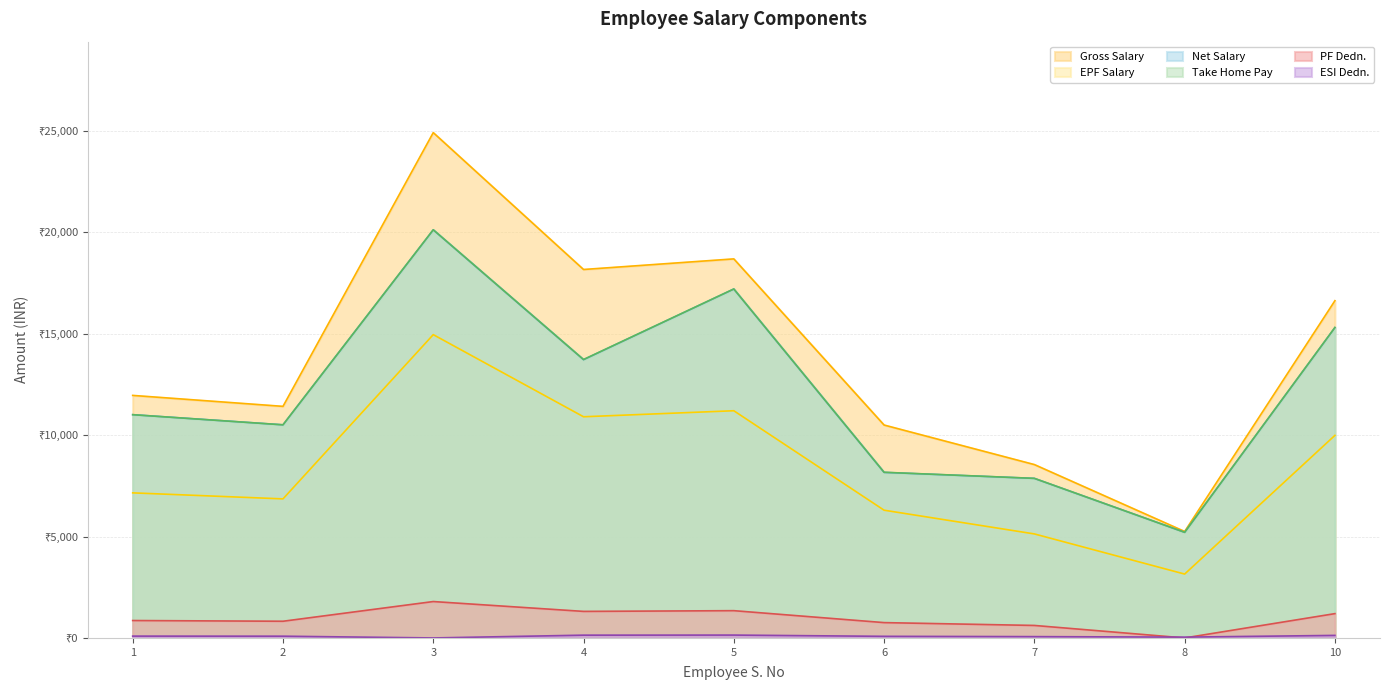

List the labels in order of Take Home Pay value, smallest first.

8, 7, 6, 2, 1, 4, 10, 5, 3